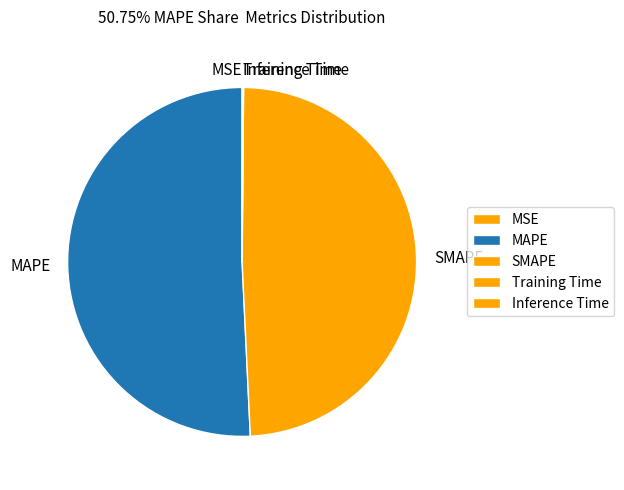

Does MAPE represent more than half of the total?

Yes